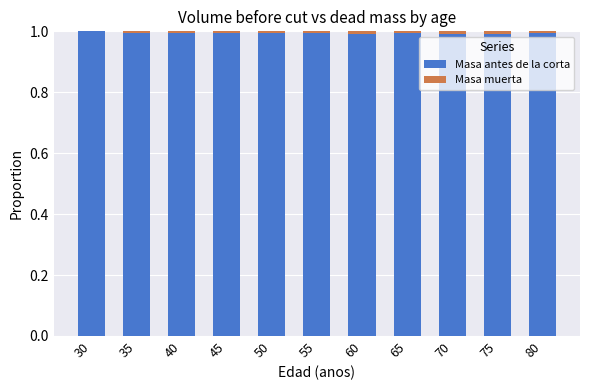

What is the highest value of the Masa antes de la corta series?

1.0